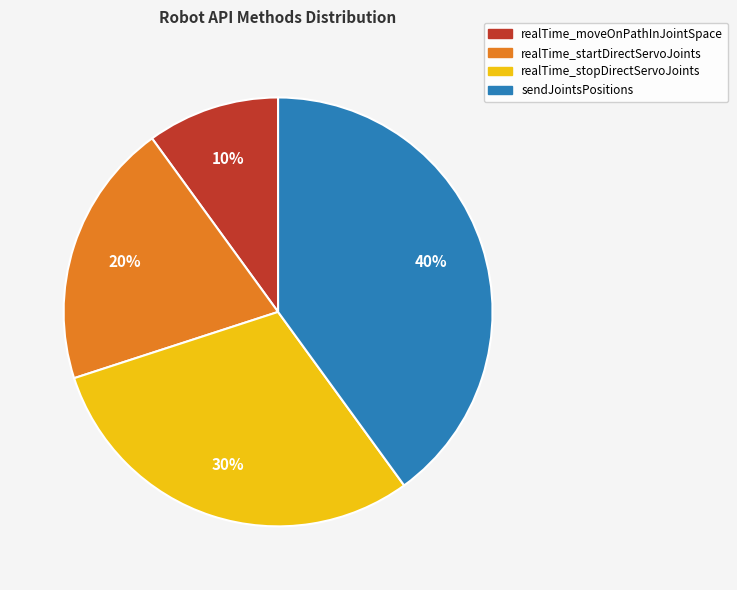

Rank the categories by value from highest to lowest.

sendJointsPositions, realTime_stopDirectServoJoints, realTime_startDirectServoJoints, realTime_moveOnPathInJointSpace